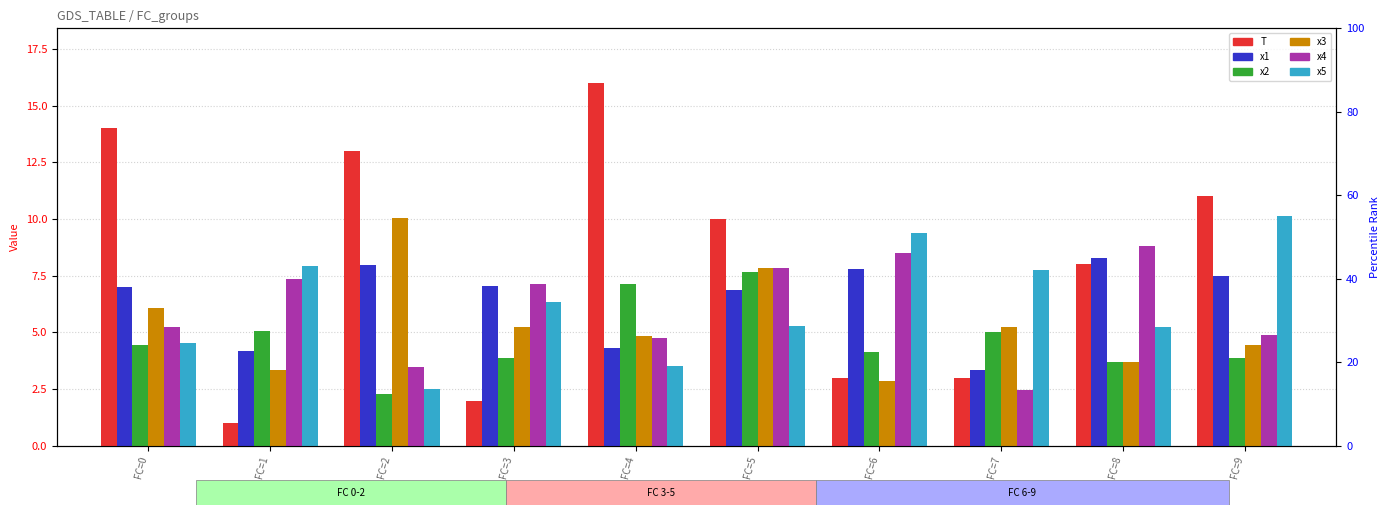

What is the spread (max minus min) of values at FC=9?

7.1